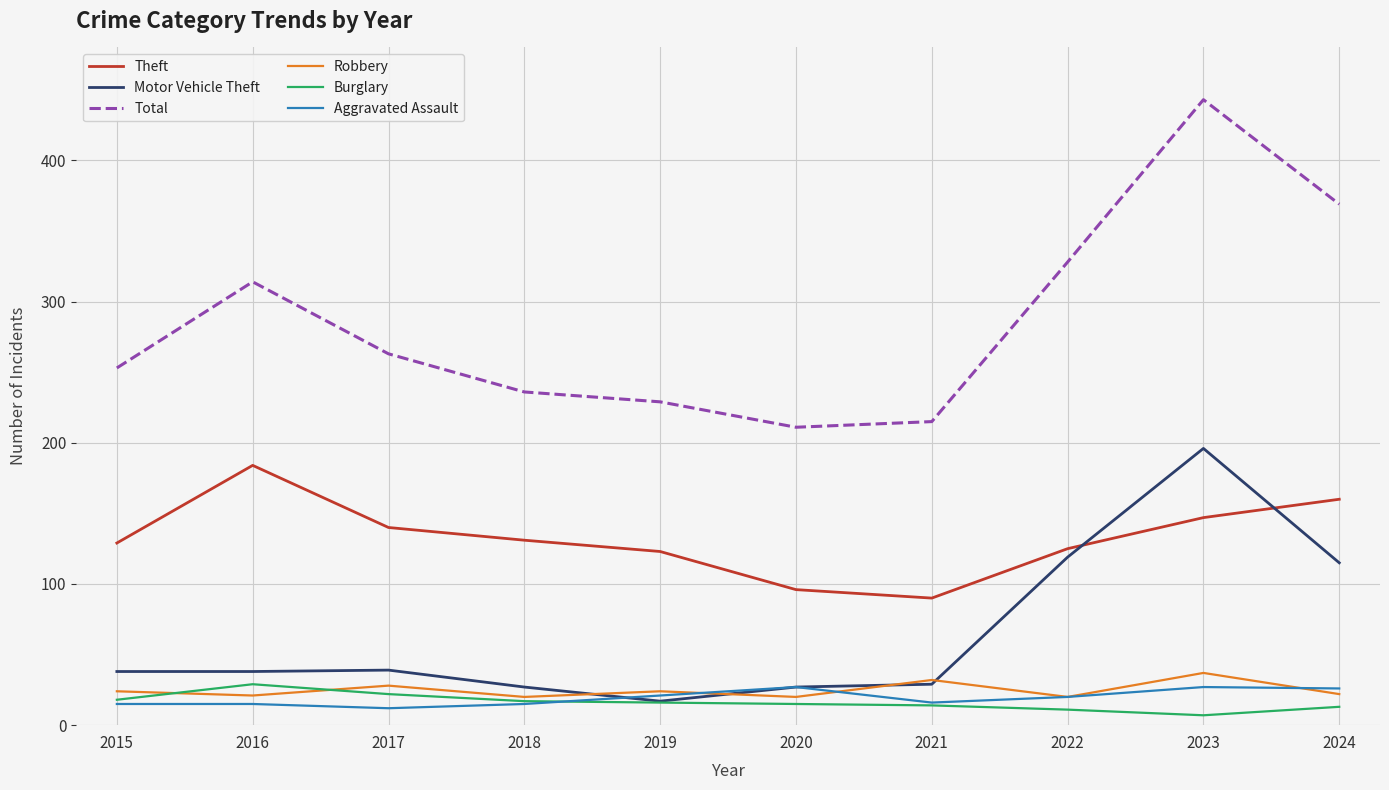

Between which two adjacent categories do Theft and Motor Vehicle Theft first intersect?

2022 and 2023